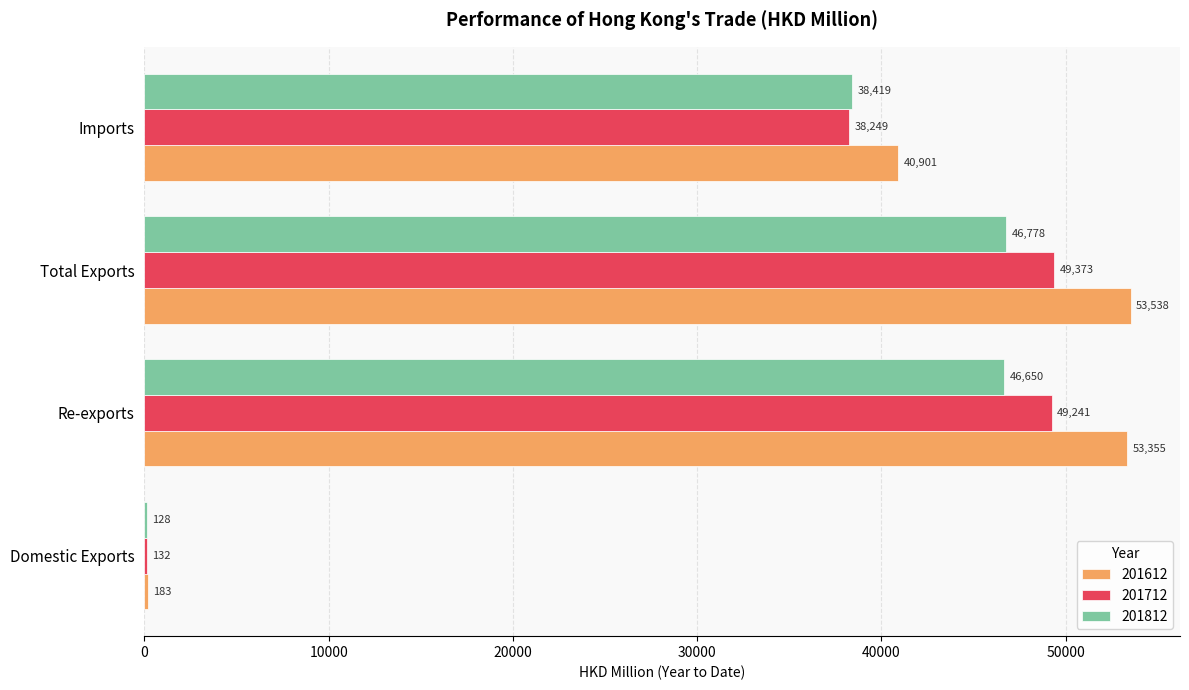

What is the highest value of the 201712 series?

49372.6